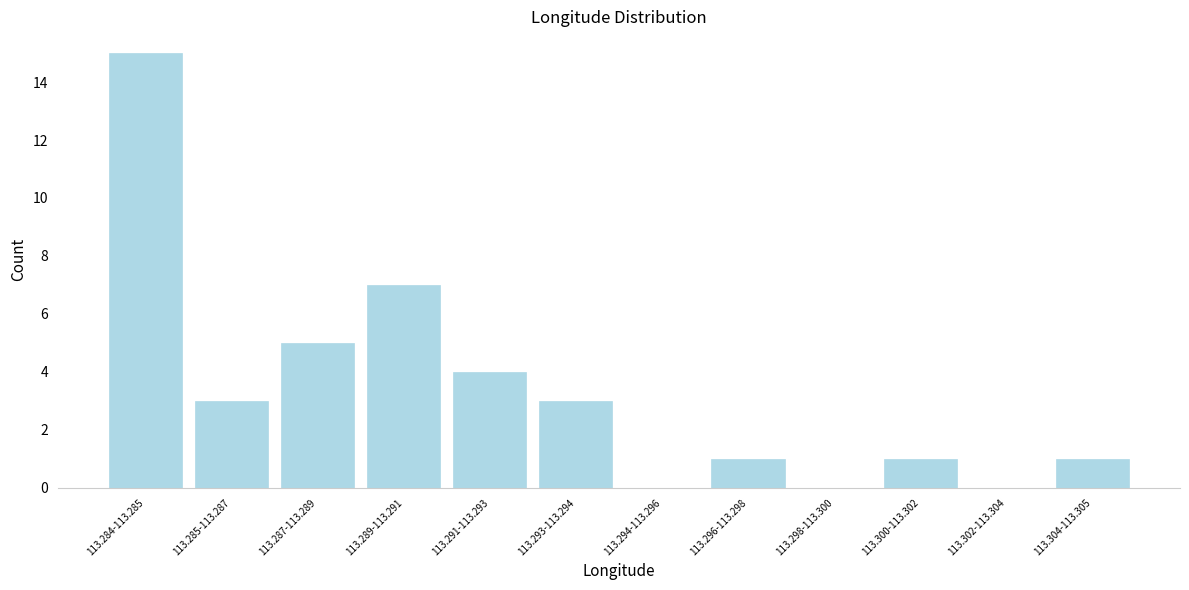

Reading left to right, what are all the values shown in this chart?

113.284-113.285=15	113.285-113.287=3	113.287-113.289=5	113.289-113.291=7	113.291-113.293=4	113.293-113.294=3	113.294-113.296=0	113.296-113.298=1	113.298-113.300=0	113.300-113.302=1	113.302-113.304=0	113.304-113.305=1